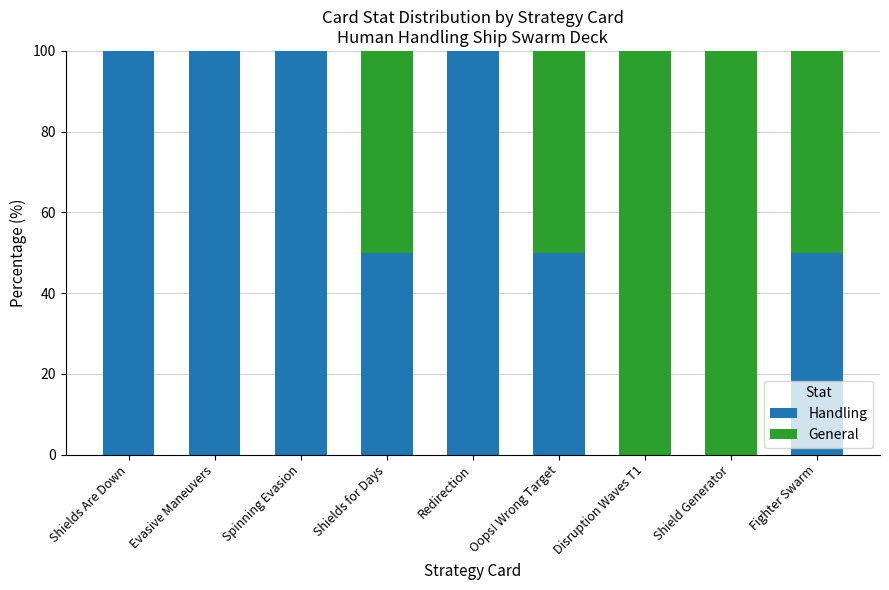

What is the total value across all series at Disruption Waves T1?

100